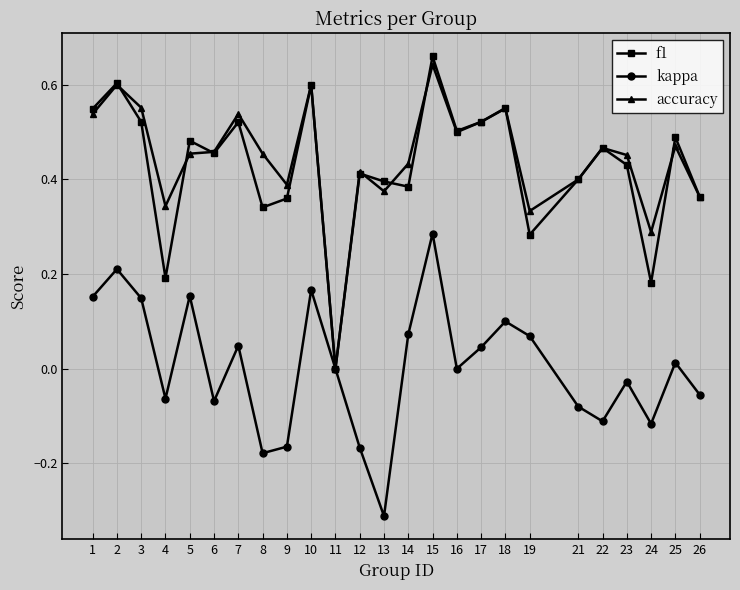

The kappa series shows 0.0 at 19. True or false?

False